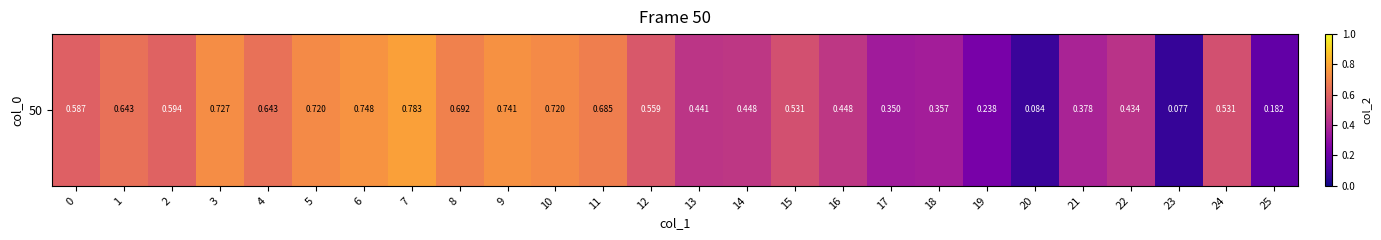

At which category does the chart reach its peak across all series?

7